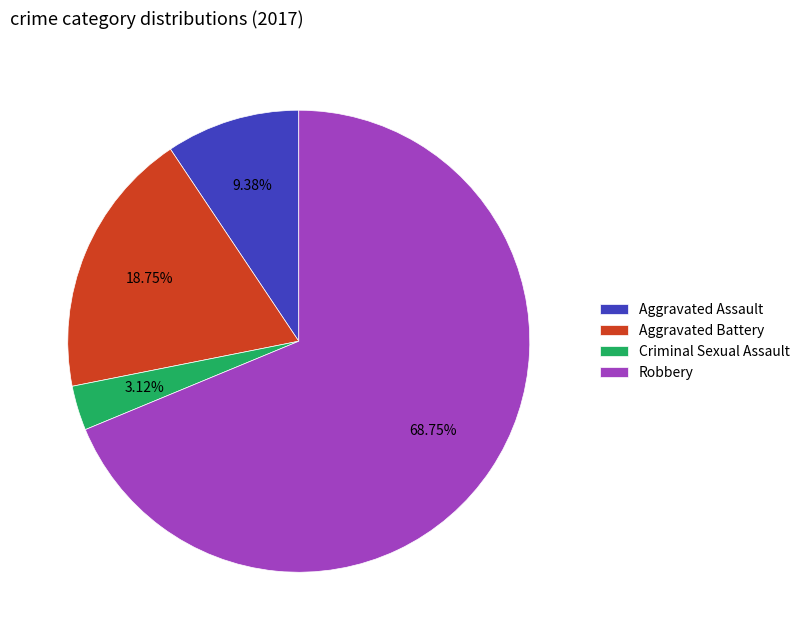

How many slices are in this pie chart?

4